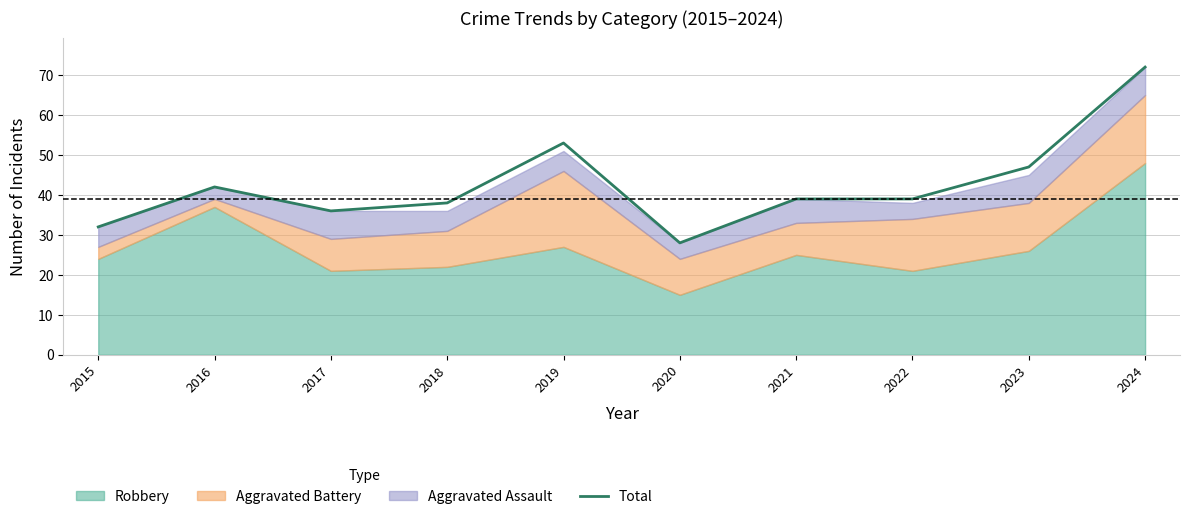

List the labels in order of value, largest first.

2024, 2019, 2023, 2016, 2021, 2022, 2018, 2017, 2015, 2020